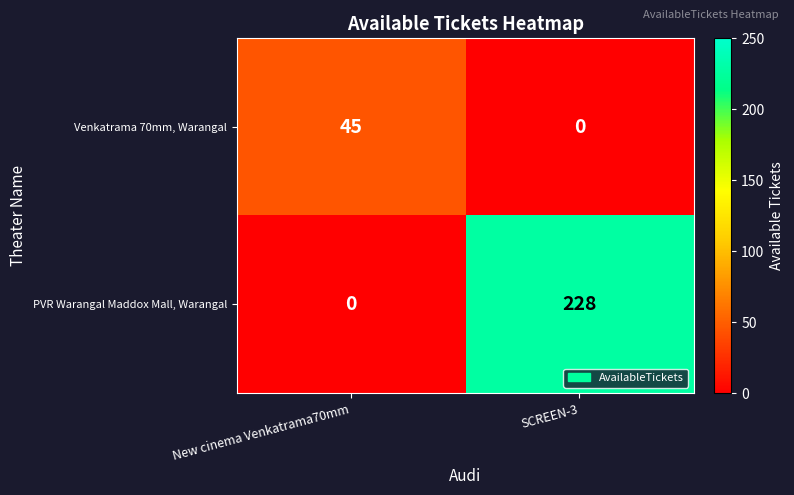

Reading right to left, list all the values displayed in this chart.

Venkatrama 70mm, Warangal: SCREEN-3=0	New cinema Venkatrama70mm=45
PVR Warangal Maddox Mall, Warangal: SCREEN-3=228	New cinema Venkatrama70mm=0